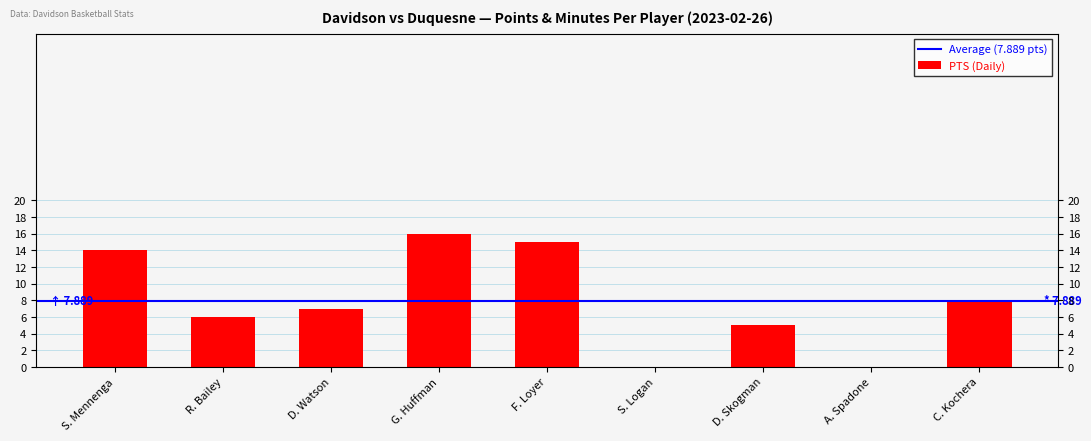

The value at C. Kochera is 11. True or false?

False